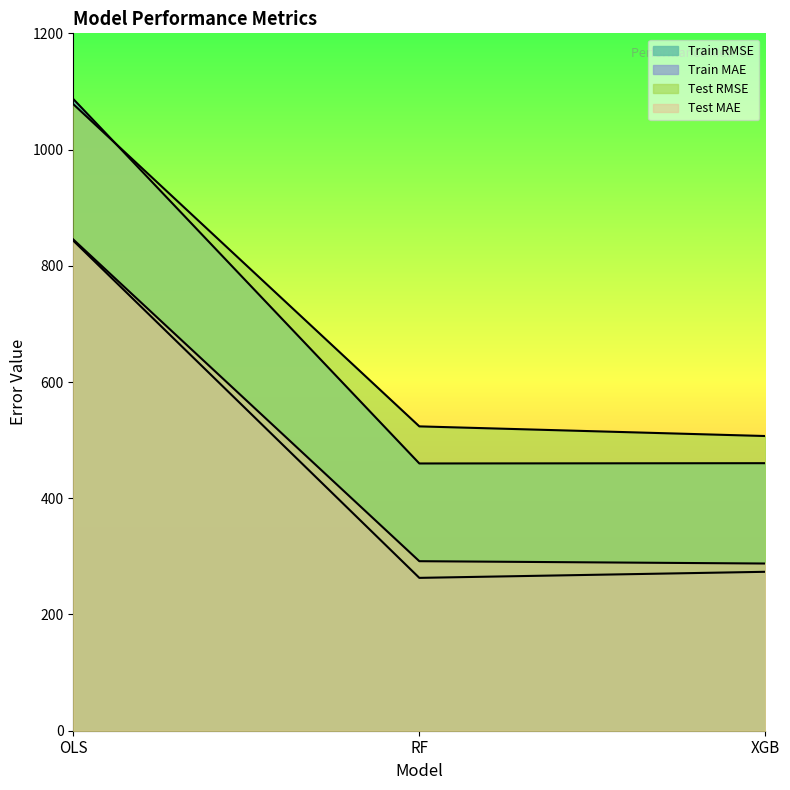

Reading left to right, list all the values displayed in this chart.

Train RMSE: 1087.0	459.9	460.4
Train MAE: 843.3	263.0	273.5
Test RMSE: 1078.1	523.7	507.1
Test MAE: 845.3	291.7	287.7